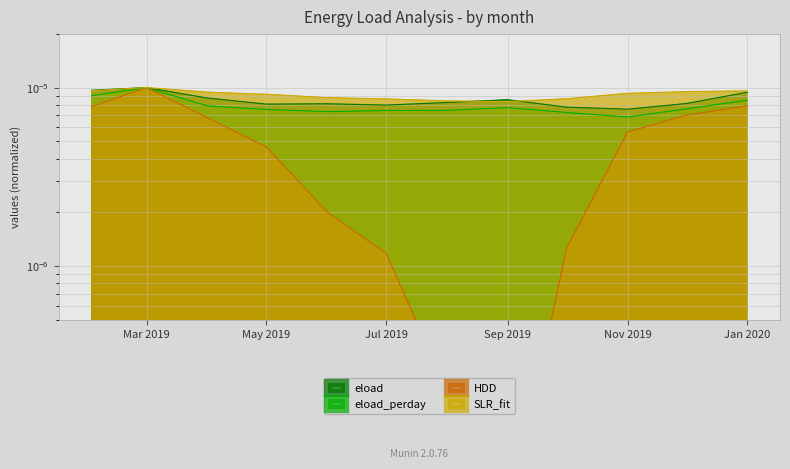

Count the eload_perday values in the range 0 to 1.

12